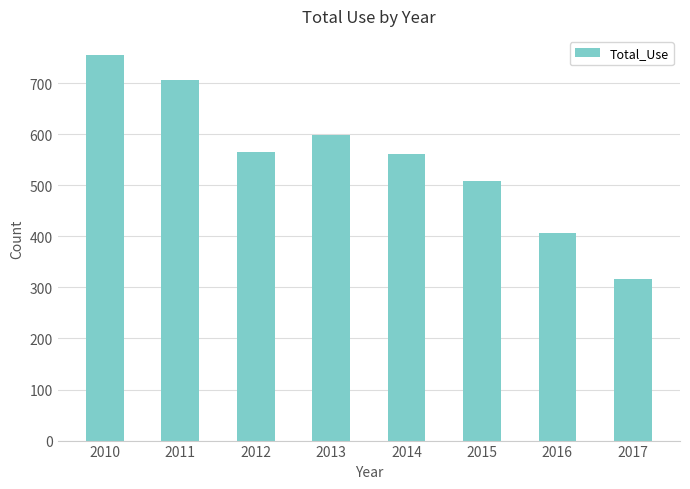

Read the value at 2012, to the nearest 5.

565